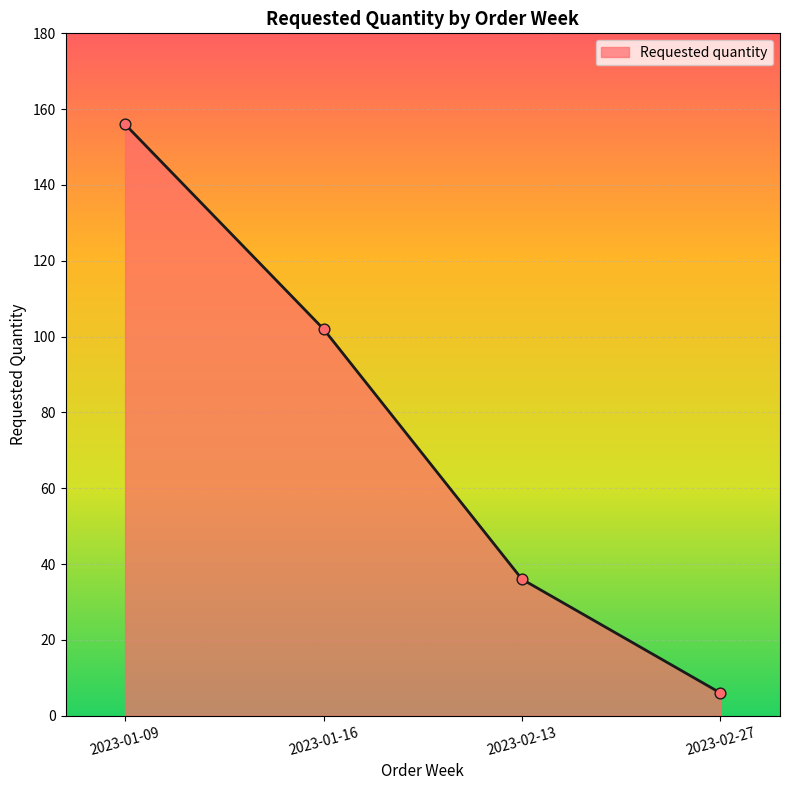

Between 2023-02-27 and 2023-01-09, which is larger?

2023-01-09